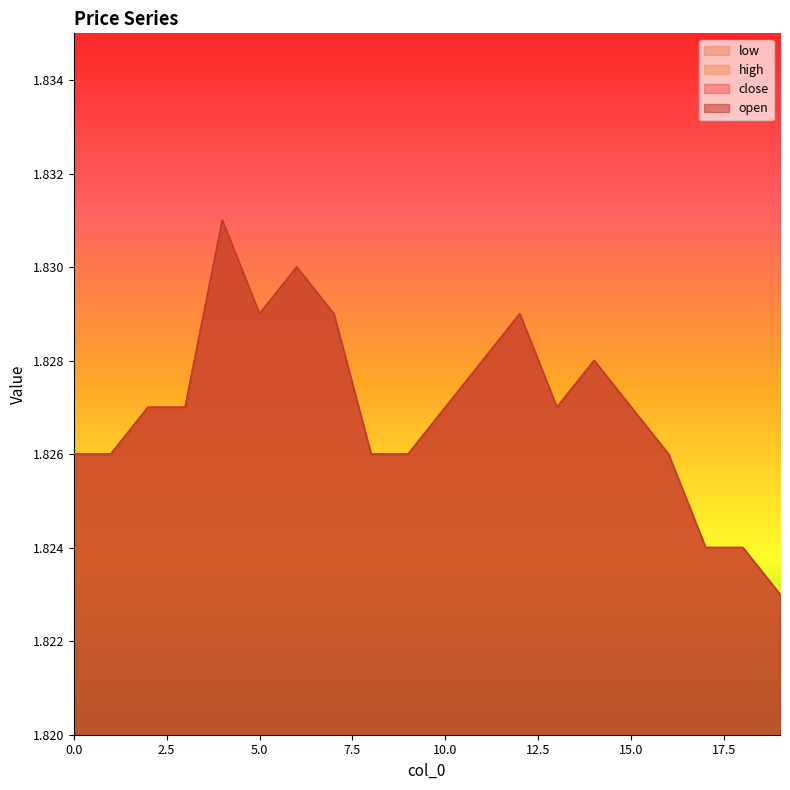

Does the chart display data point markers on the line(s)?

No